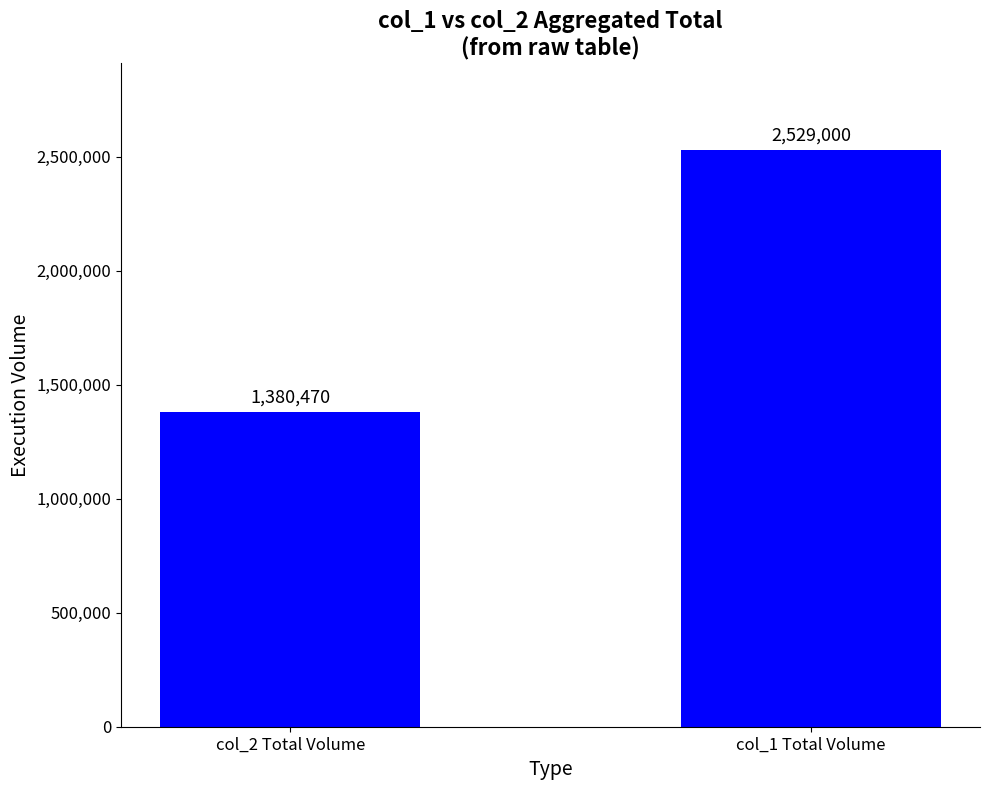

What is the average value?

1954735